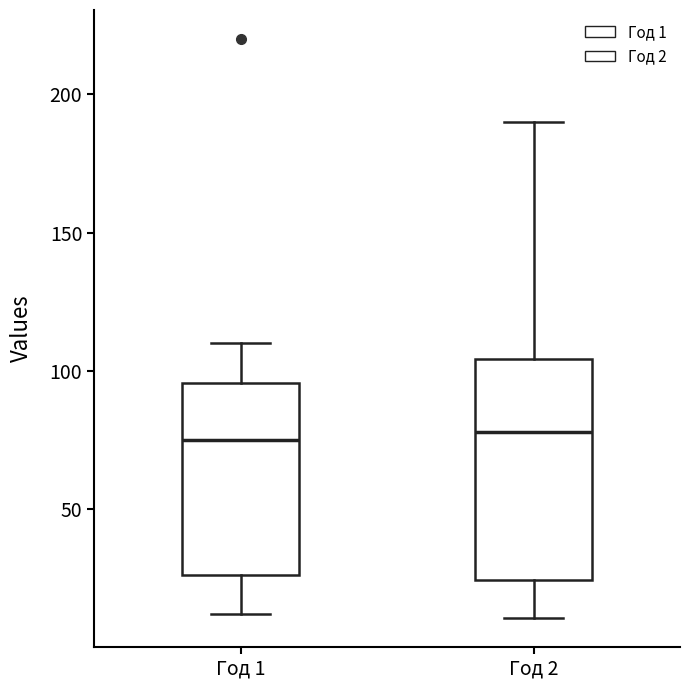

Where is the upper edge of the box for Год 1 on the y-axis? The values are not printed on the chart, so give them approximately, as read against the axis.

95